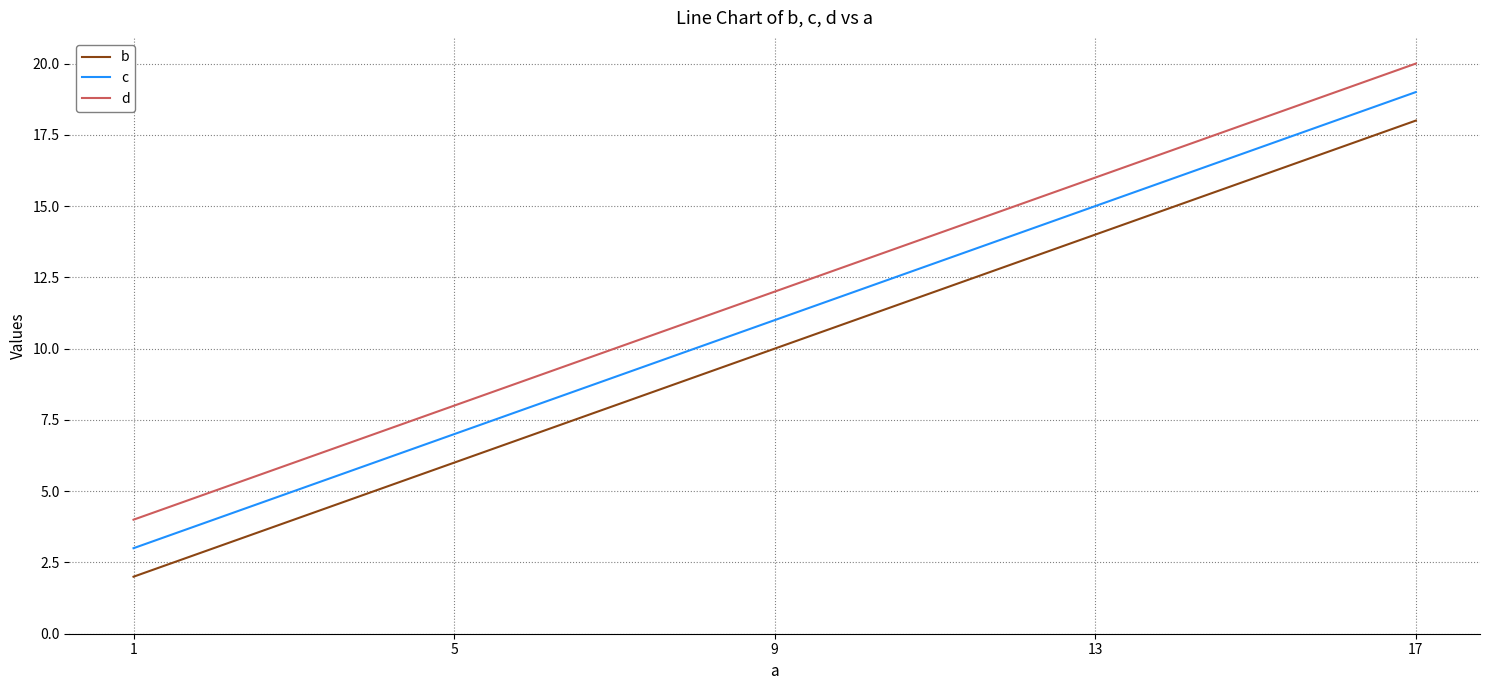

Rank the series at 1 from lowest to highest value.

b, c, d